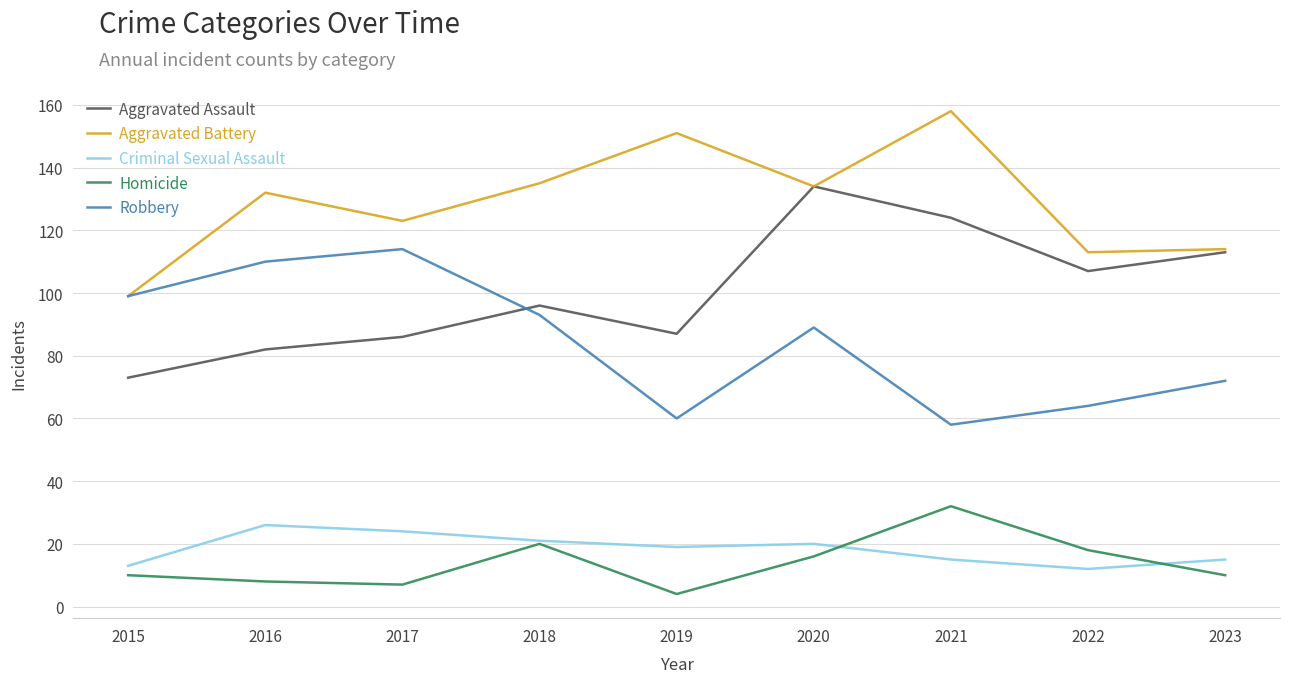

Reading left to right, transcribe all the data shown in this chart.

Aggravated Assault: 73	82	86	96	87	134	124	107	113
Aggravated Battery: 99	132	123	135	151	134	158	113	114
Criminal Sexual Assault: 13	26	24	21	19	20	15	12	15
Homicide: 10	8	7	20	4	16	32	18	10
Robbery: 99	110	114	93	60	89	58	64	72